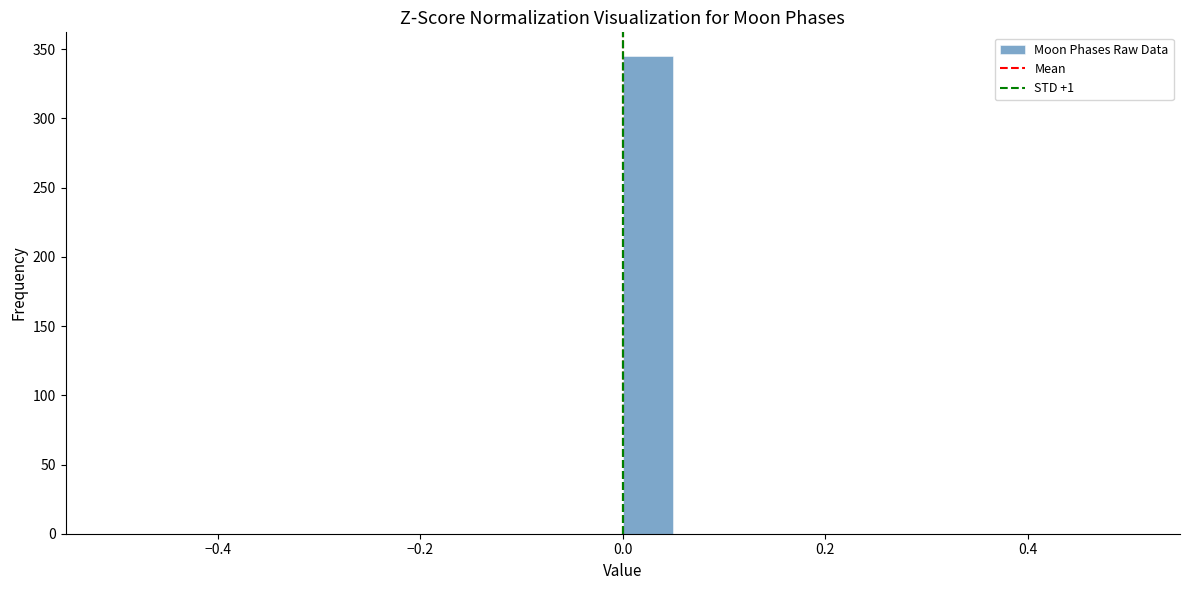

Read against the x-axis, roughly where is the centre of the tallest bar?

0.02